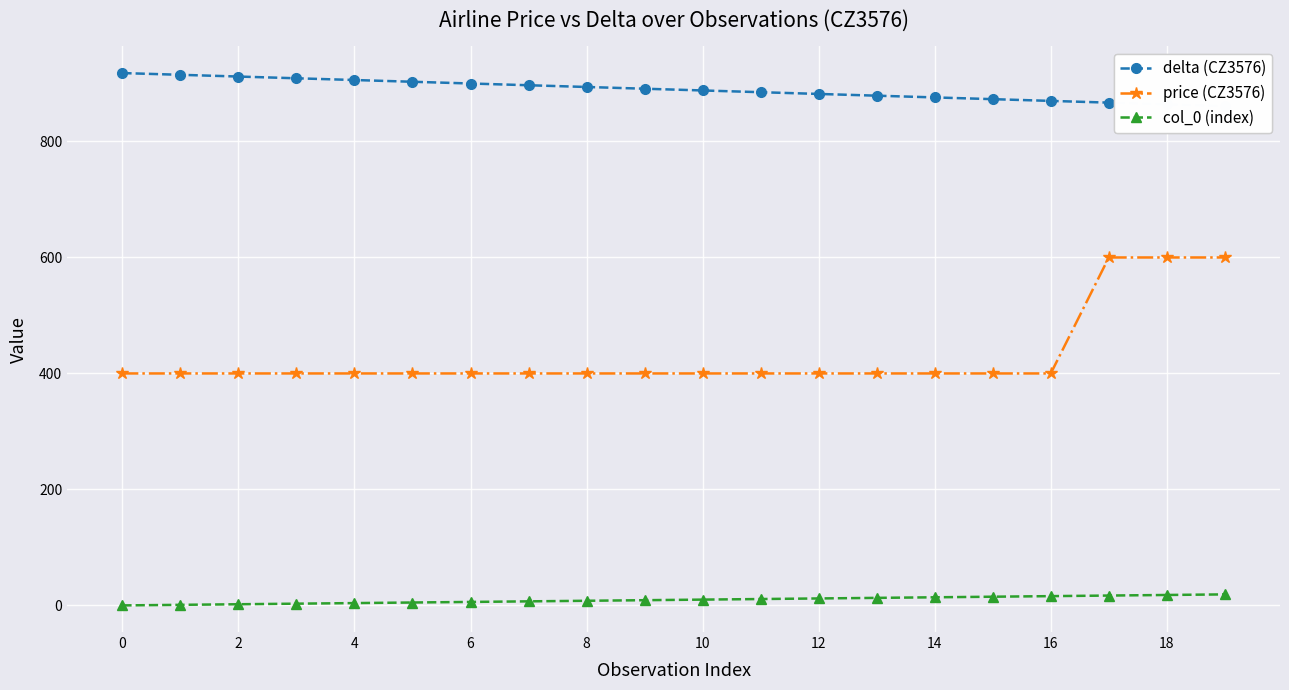

True or false: col_0 (index) and price (CZ3576) cross at least once.

False